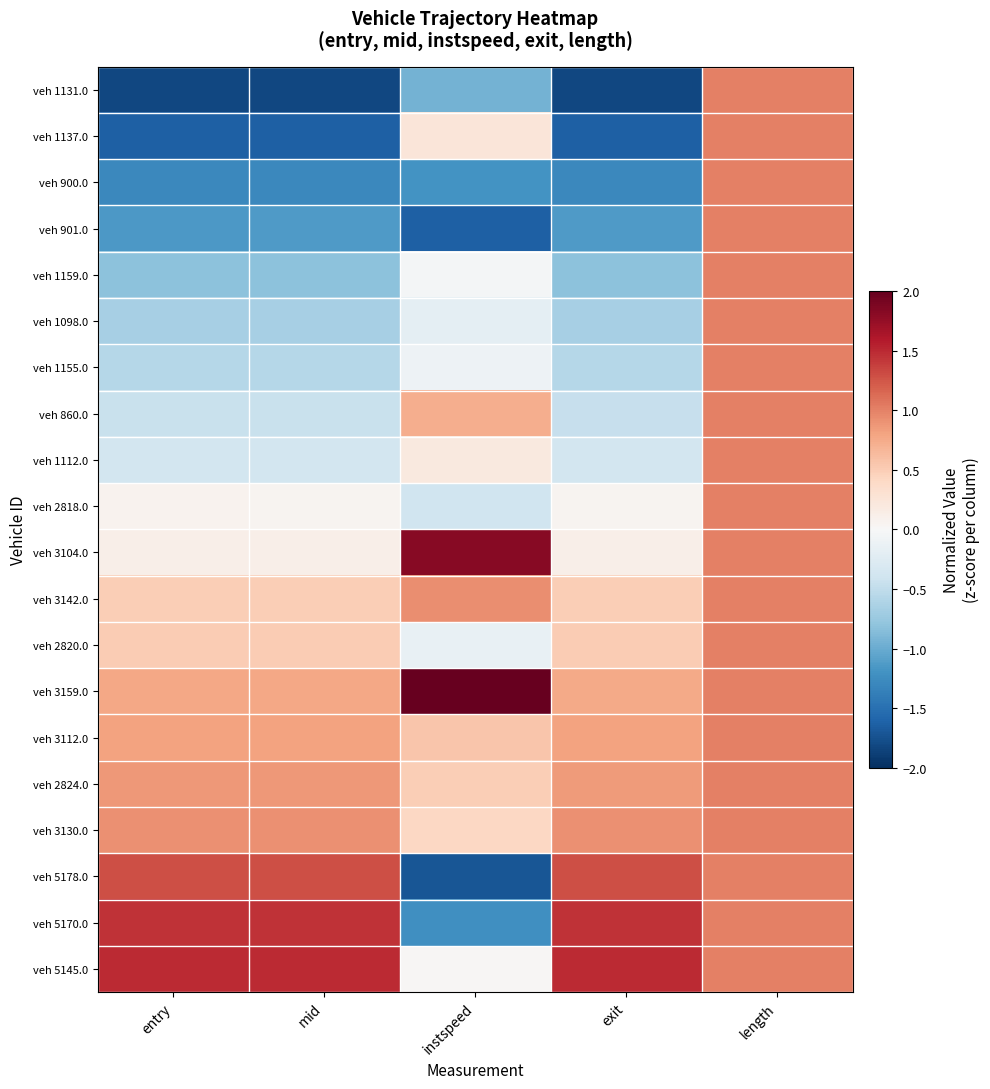

What is the minimum value shown in the chart?

-1.8